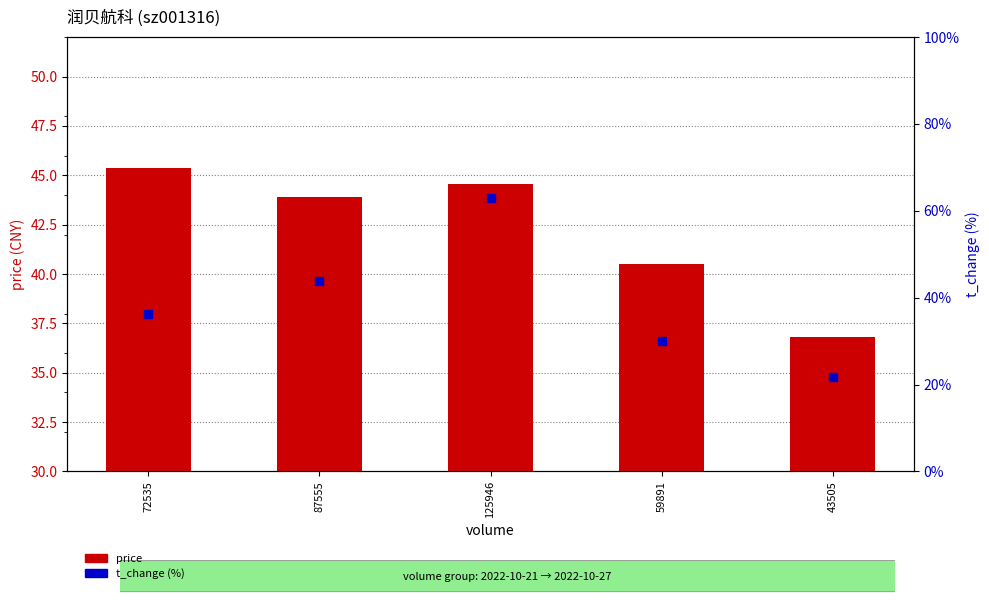

What is the total value across all series at 59891?

70.4